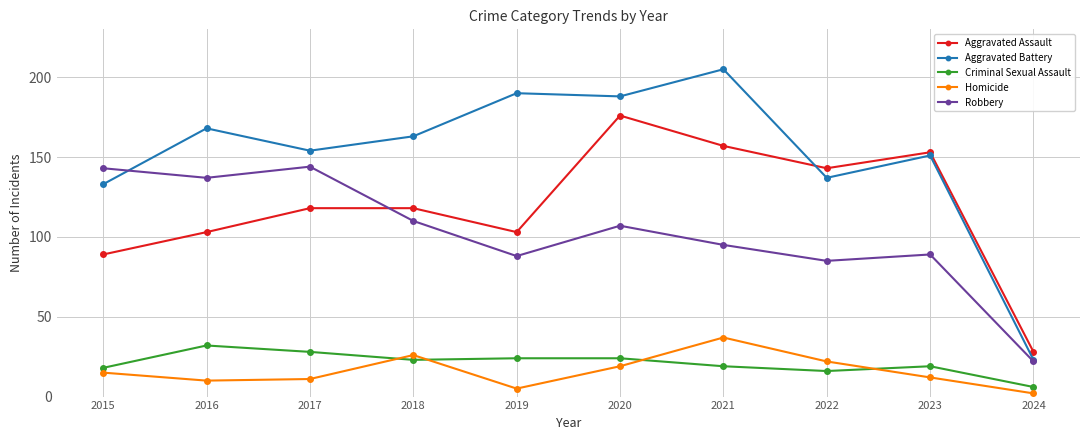

True or false: Aggravated Battery and Criminal Sexual Assault cross at least once.

False